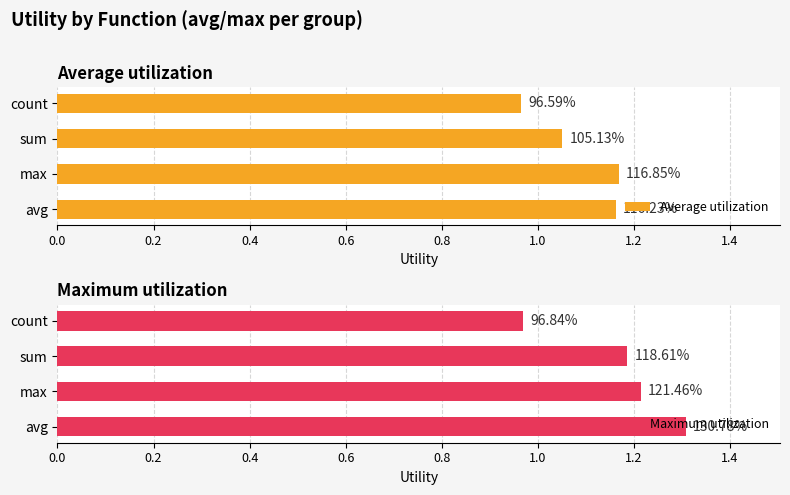

What is the sum of all Maximum utilization values?

4.7